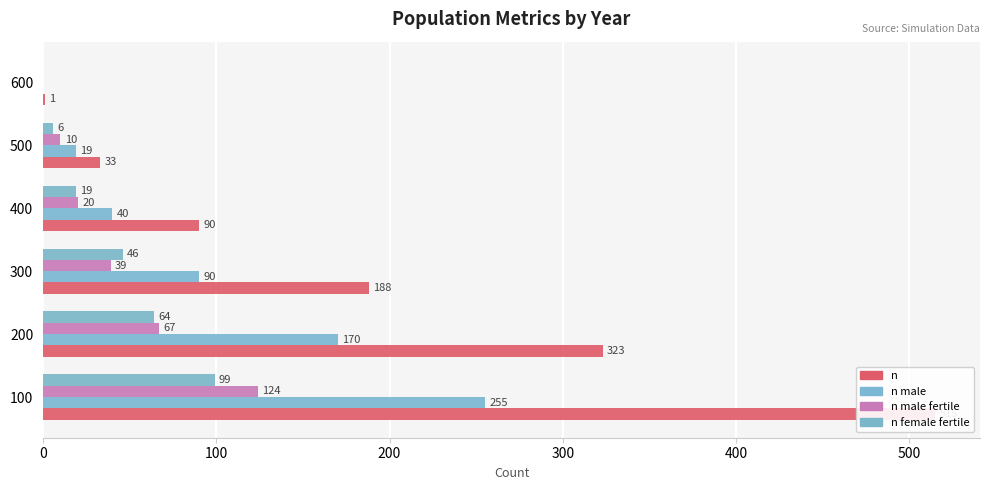

How many bars are there in each group?

4